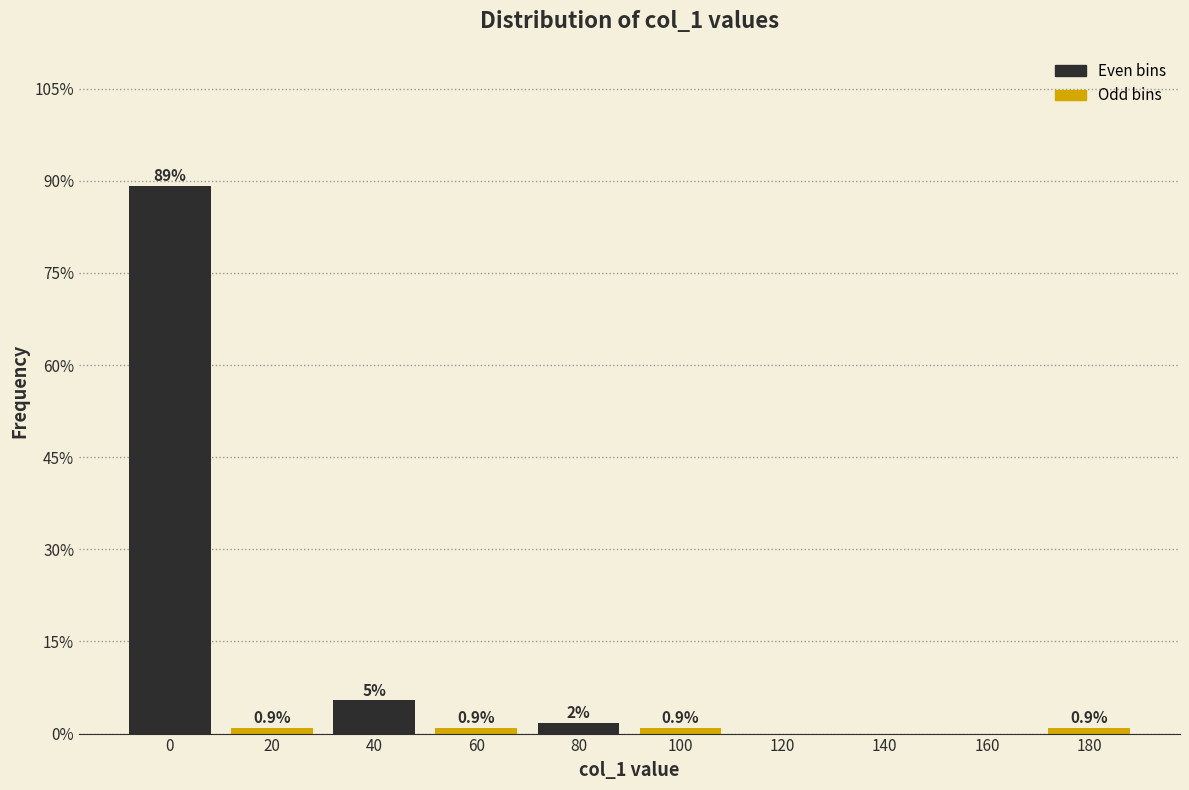

Reading left to right, list all the values displayed in this chart.

0=89.2	20=0.9	40=5.4	60=0.9	80=1.8	100=0.9	120=0.0	140=0.0	160=0.0	180=0.9